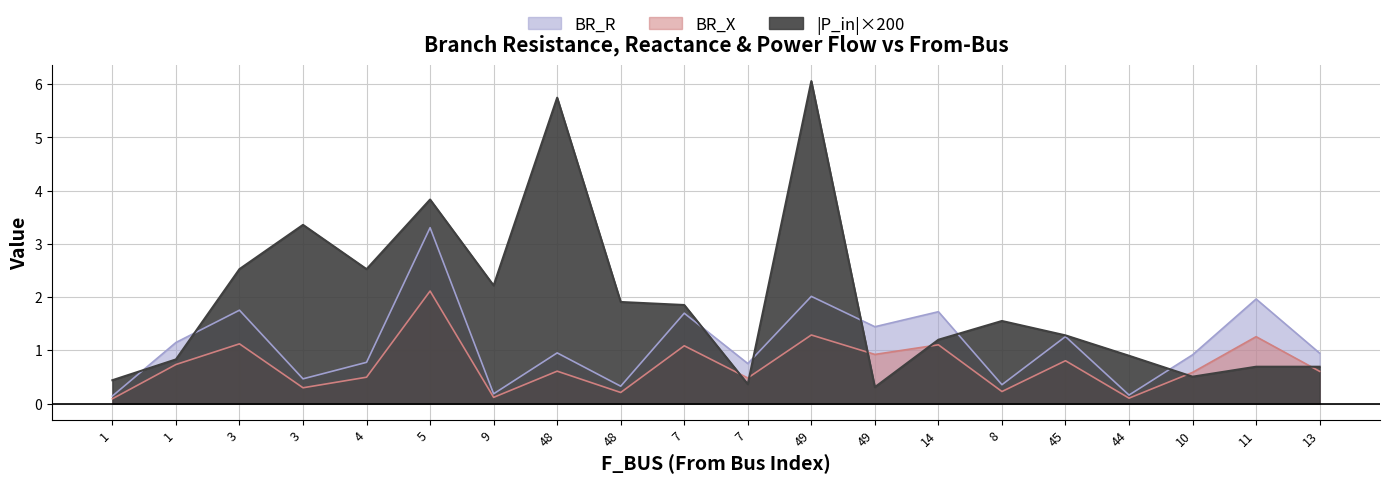

Rank the series at 13 from lowest to highest value.

BR_X, BR_R